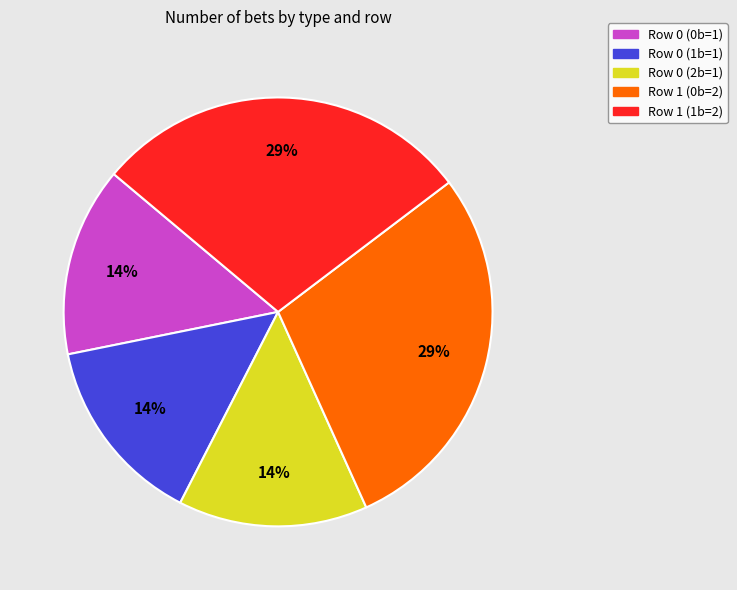

Between Row 1 (1b=2) and Row 0 (0b=1), which is larger?

Row 1 (1b=2)